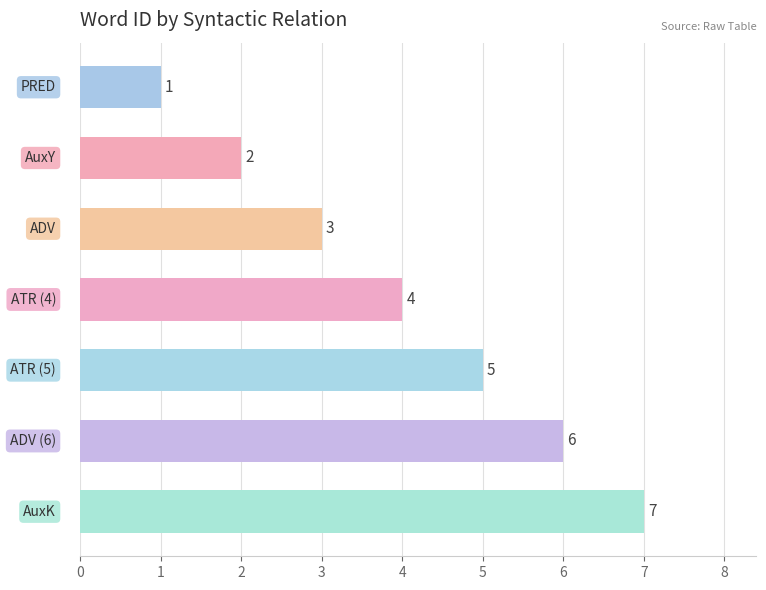

Count the values in the range 2 to 6.

5